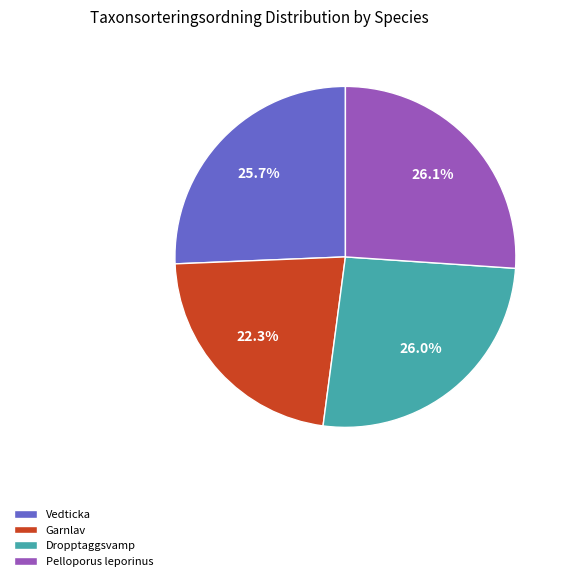

Which category has the smallest portion of the pie?

Garnlav